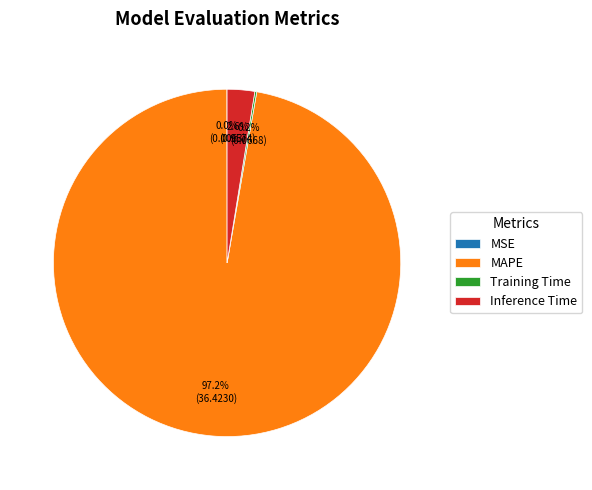

Which slice is the largest?

MAPE